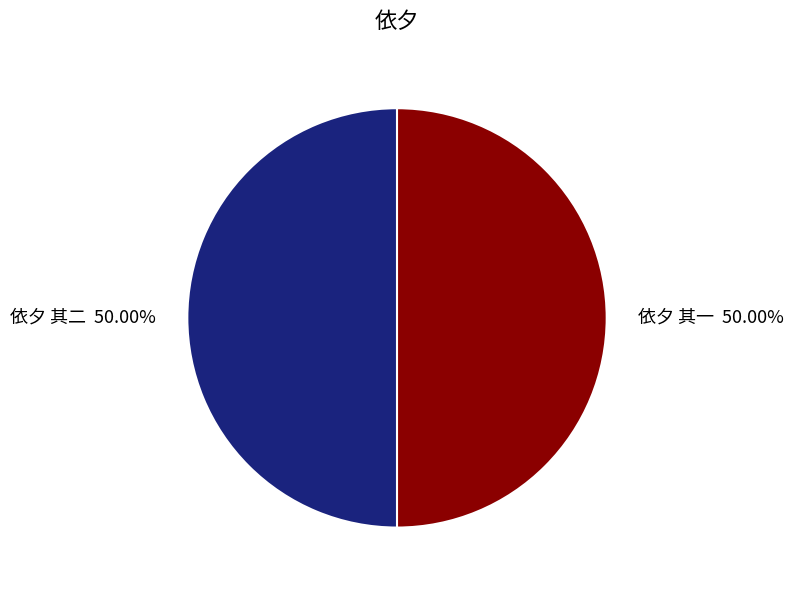

True or false: 依夕 其一 accounts for 50% of the total.

True